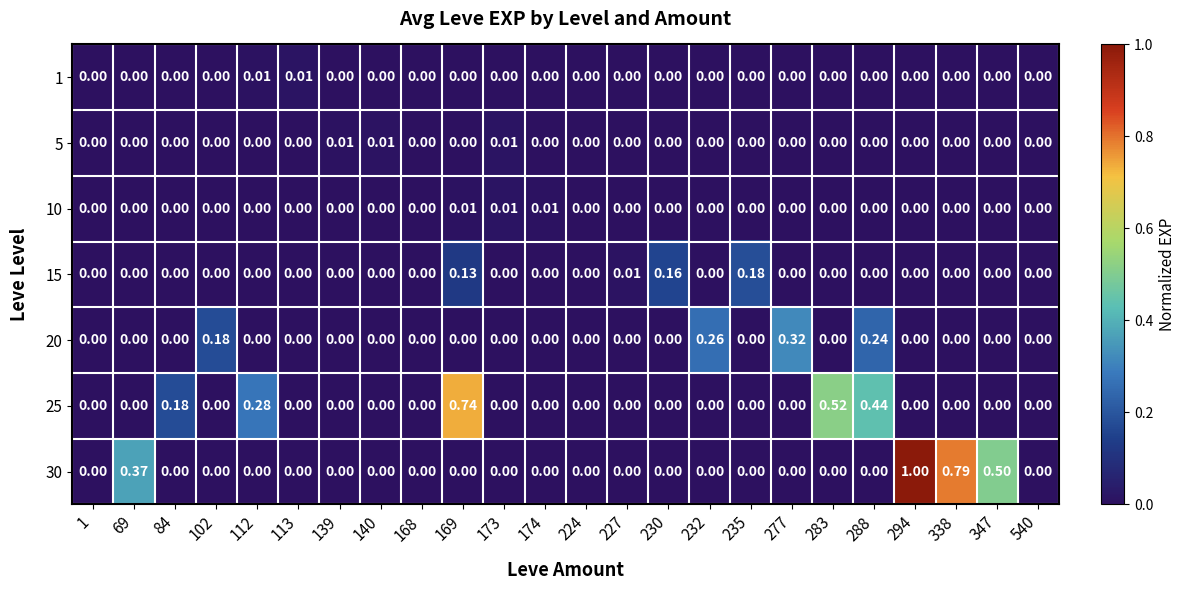

How many positive values does the 10 series have?

3